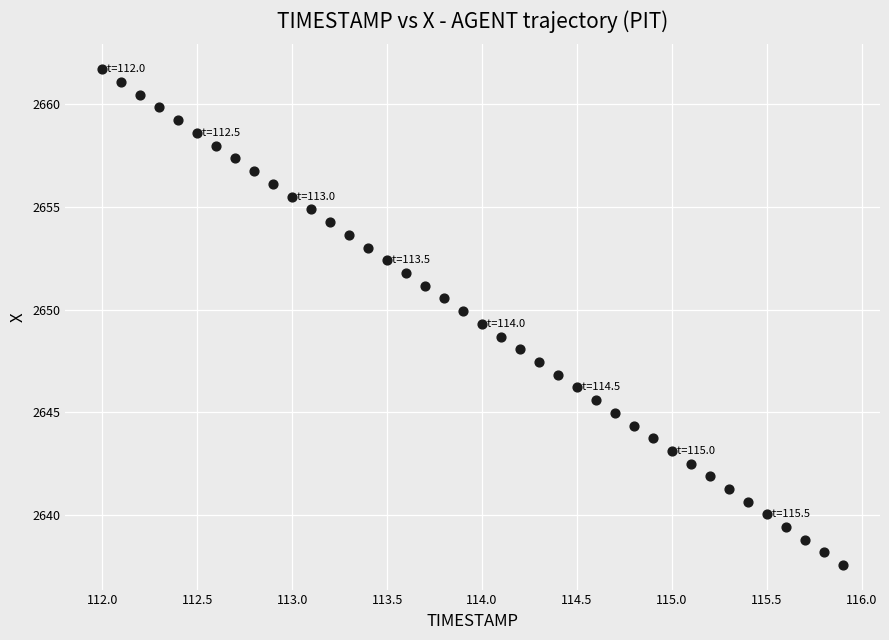

What is the range of X values (max minus min)?

3.9